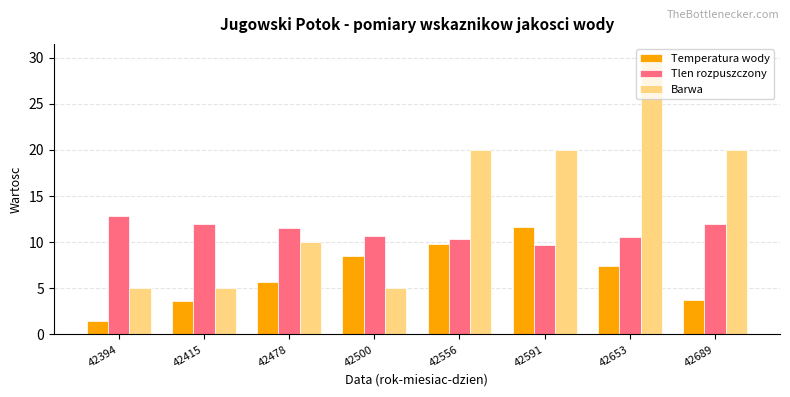

Read the Tlen rozpuszczony value at 42653.

10.6